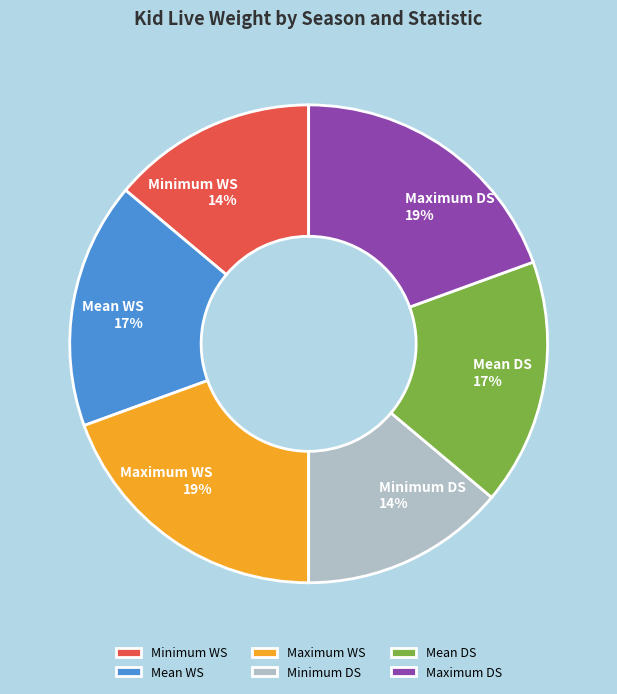

To the nearest percent, what portion does Mean WS represent?

17%